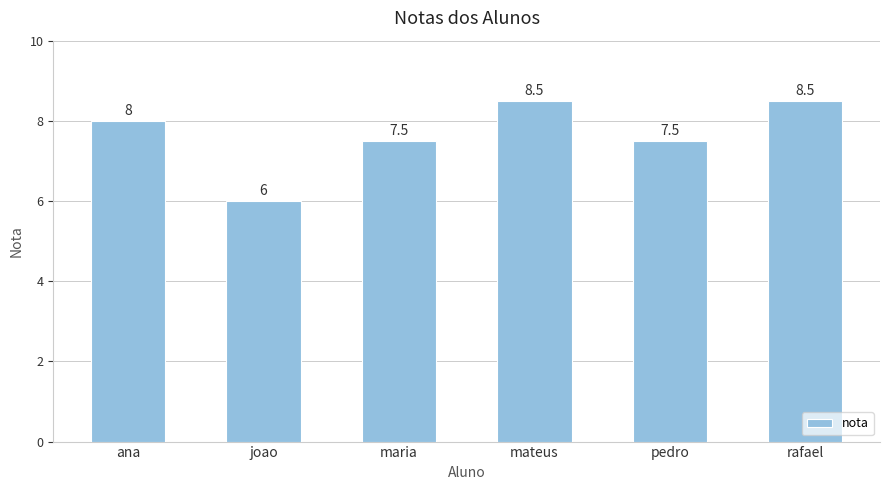

Which category has the lowest value across all series?

joao